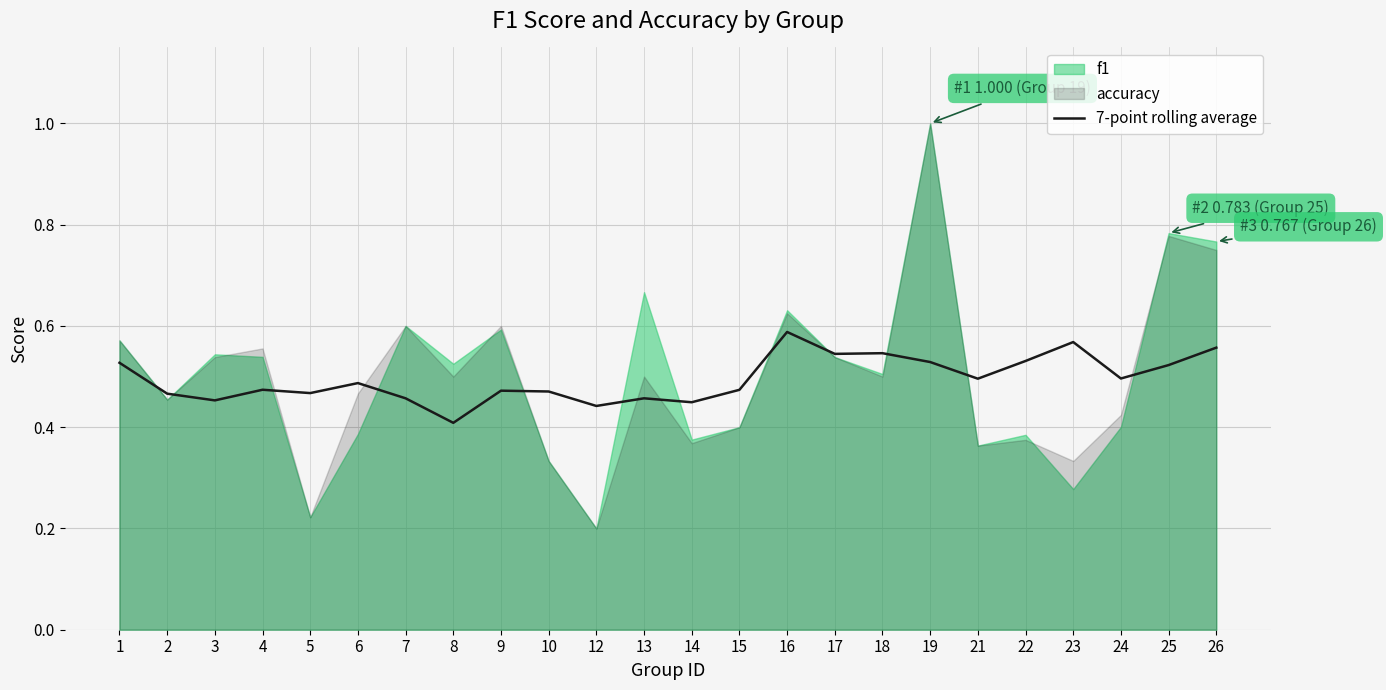

At which label does 7-point rolling average reach its minimum?

8